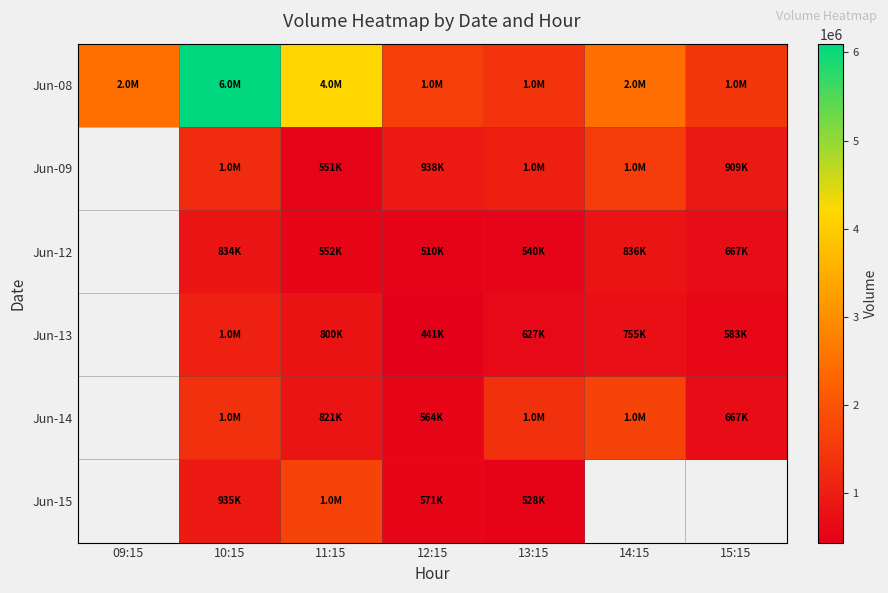

Which series changed the most between 10:15 and 15:15?

Jun-08